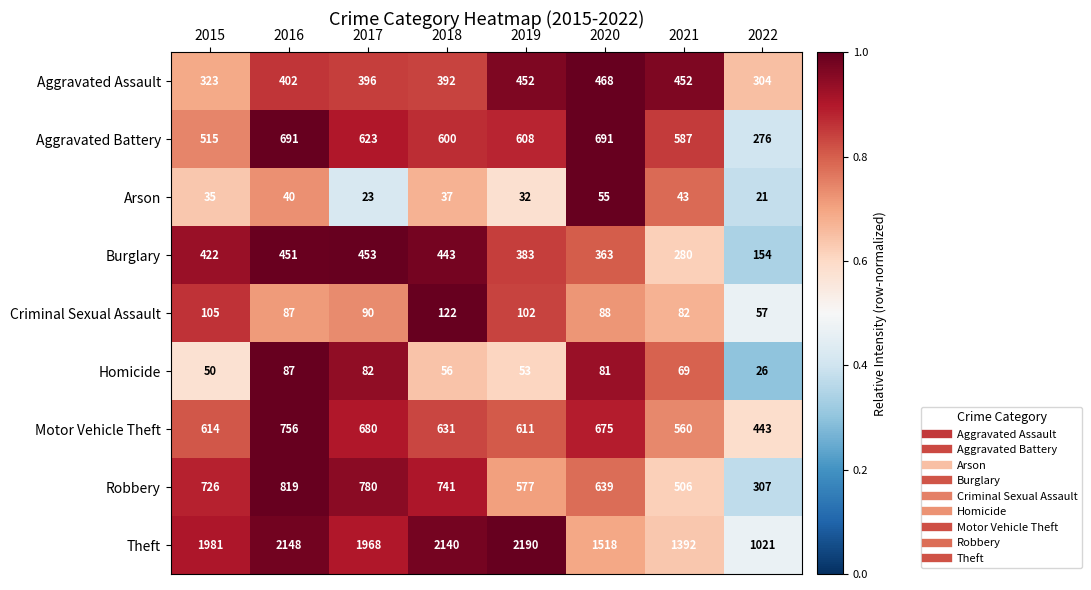

At which label does Burglary reach its minimum?

2022